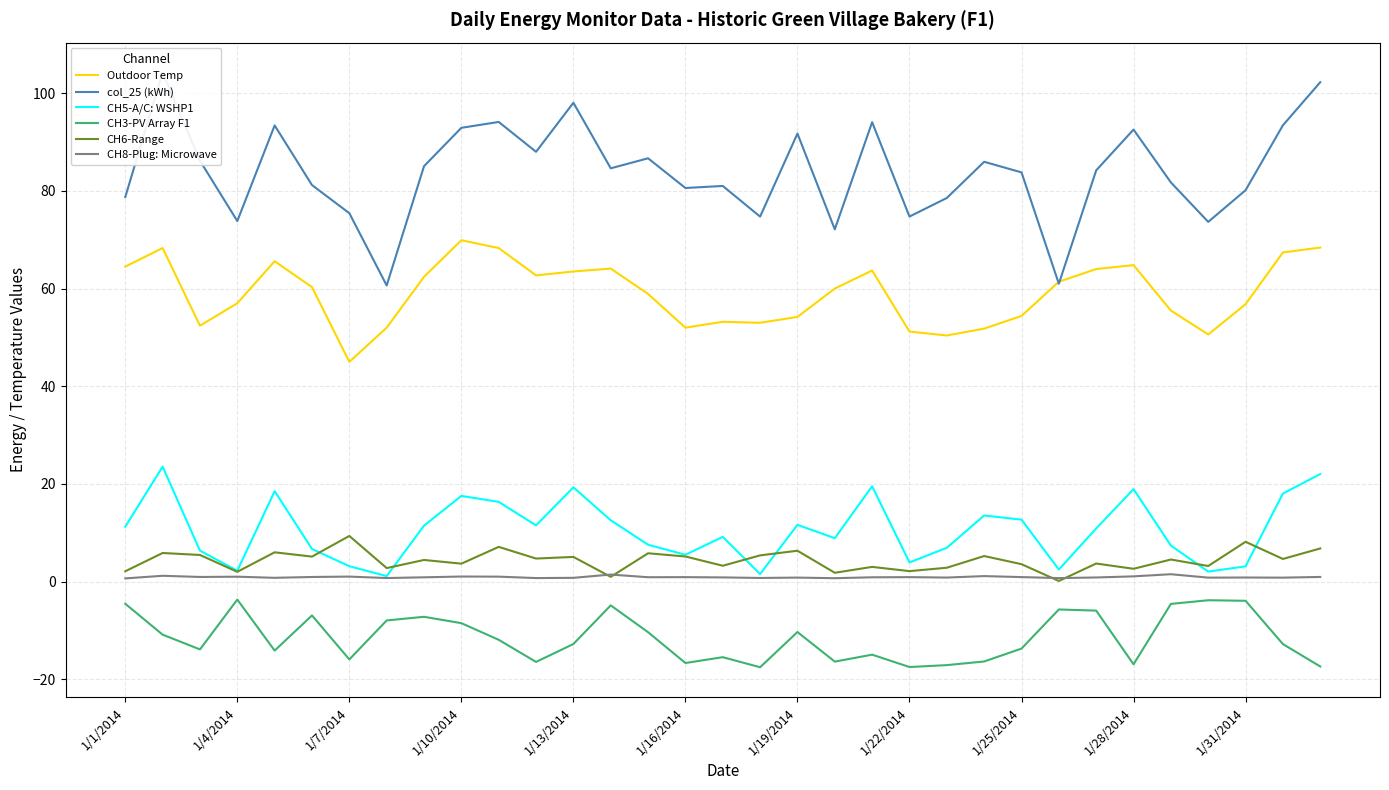

True or false: CH6-Range and col_25 (kWh) intersect in this chart.

False